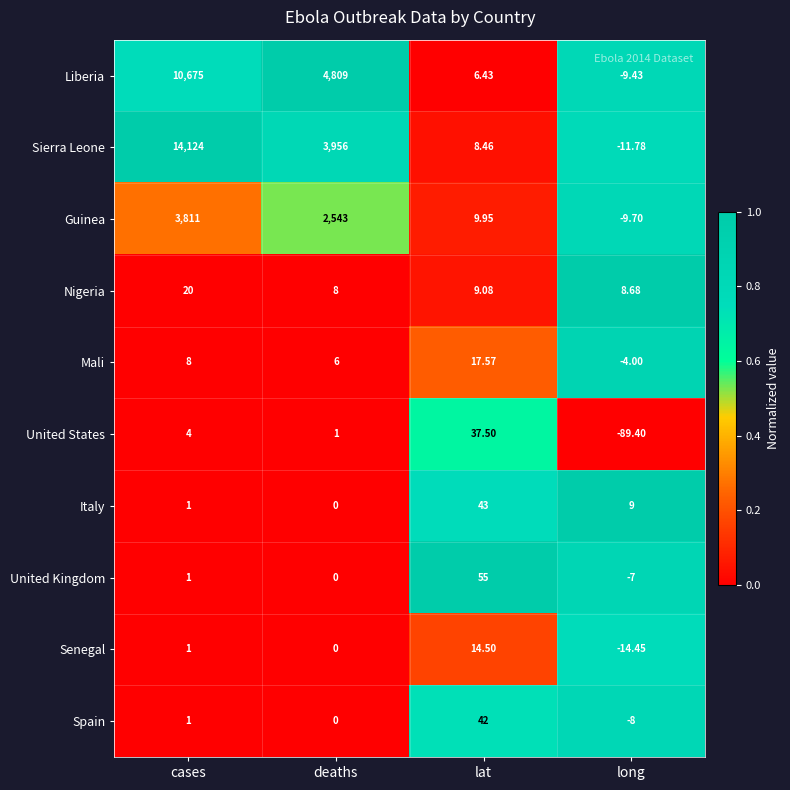

At which category is the sum across all series the highest?

cases